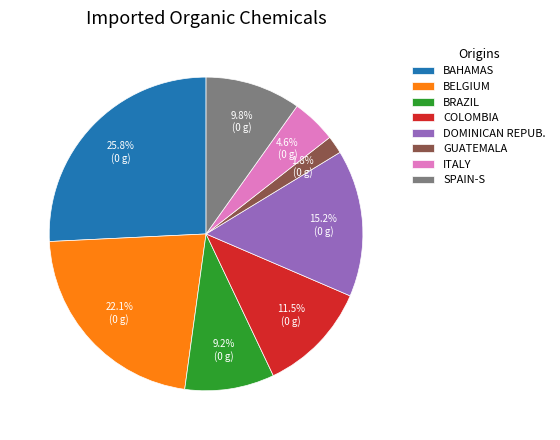

Combined, what portion of the pie is ITALY and COLOMBIA?

16.1%